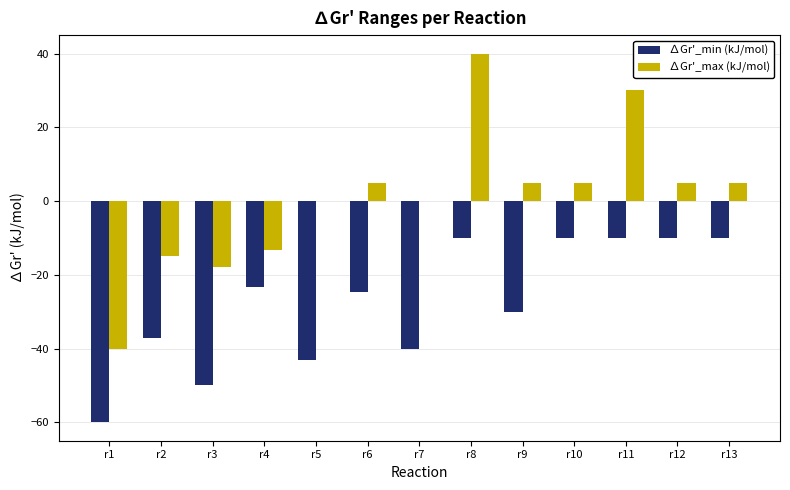

Which series changed the most between r6 and r11?

∆Gr'_max (kJ/mol)